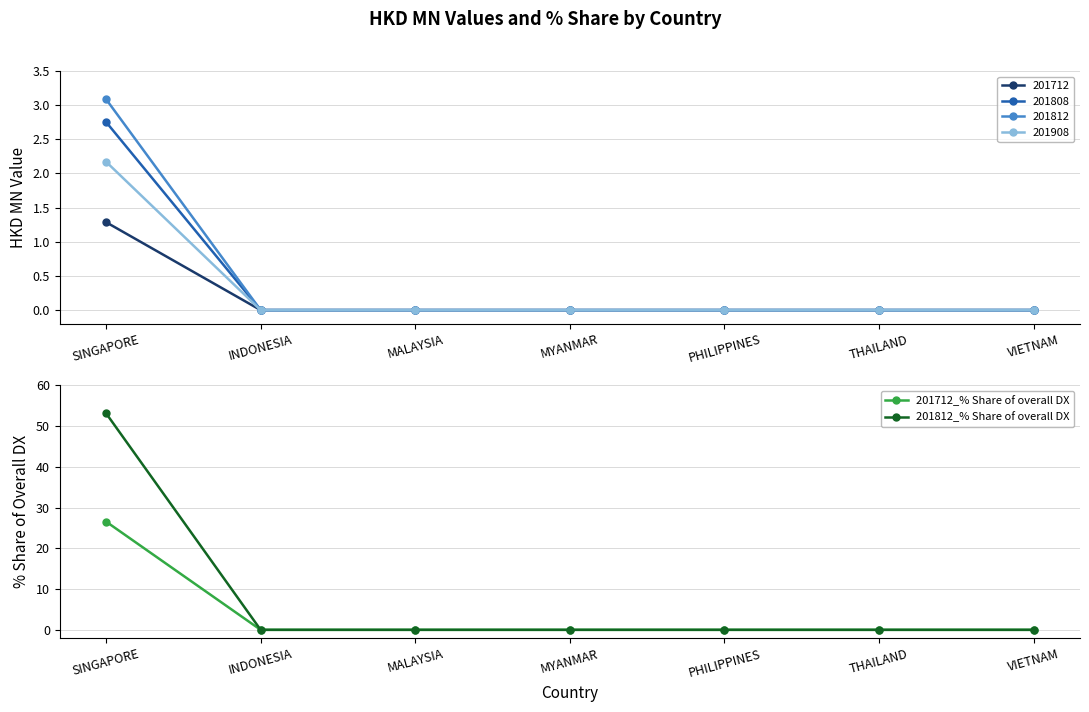

Is this an area chart (filled region under the line)?

No